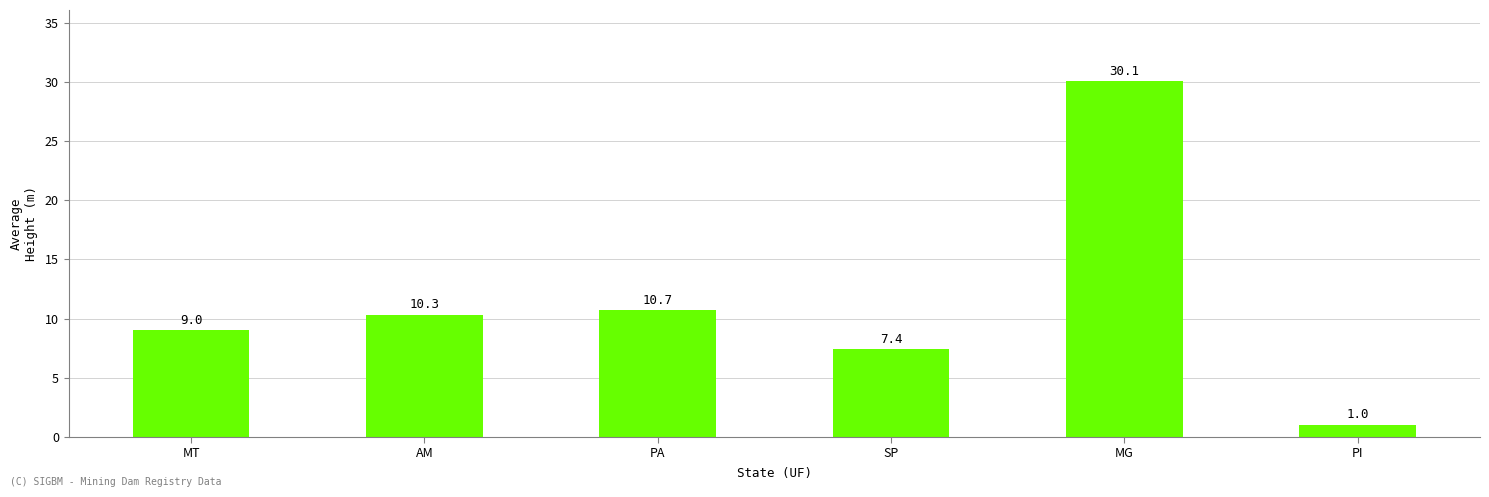

What is the difference between the maximum and second lowest values?

22.7